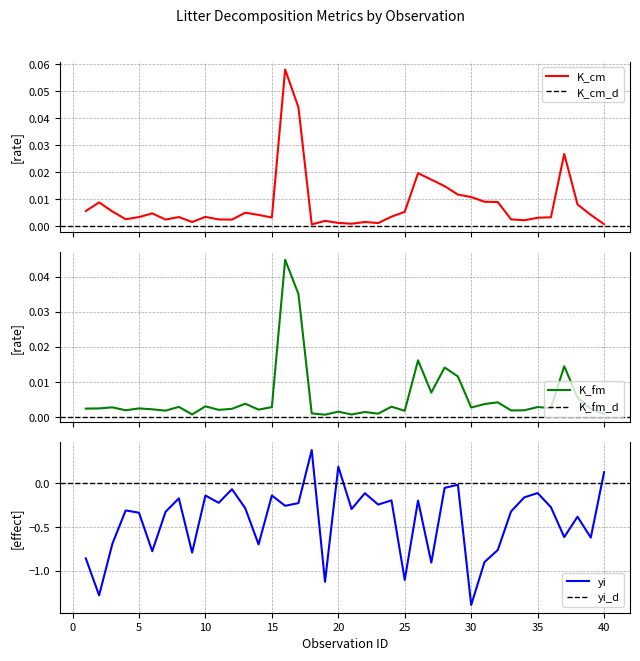

What is the sum of all K_fm values?

0.2